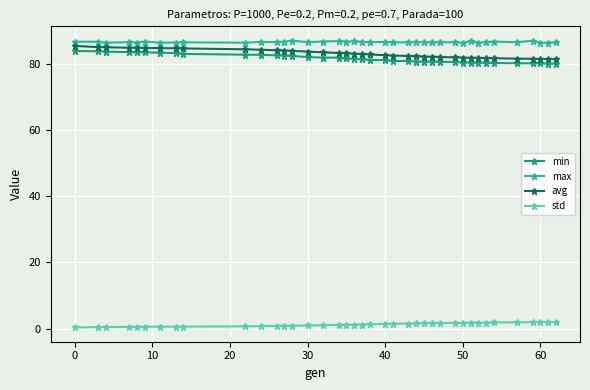

What is the minimum value for max?

86.2